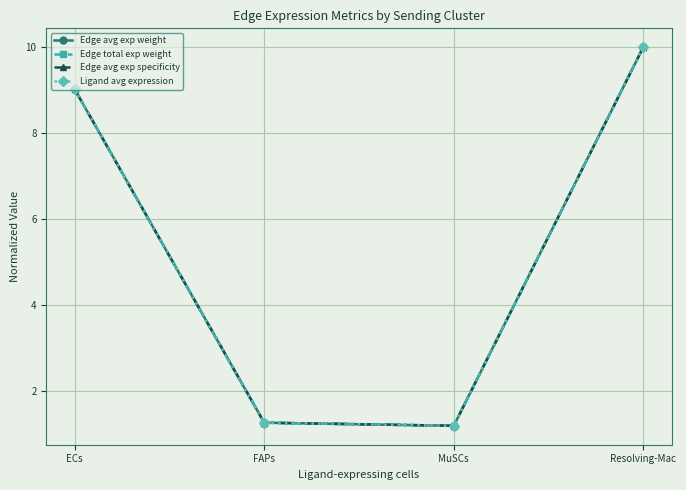

Does the chart display data point markers on the line(s)?

Yes